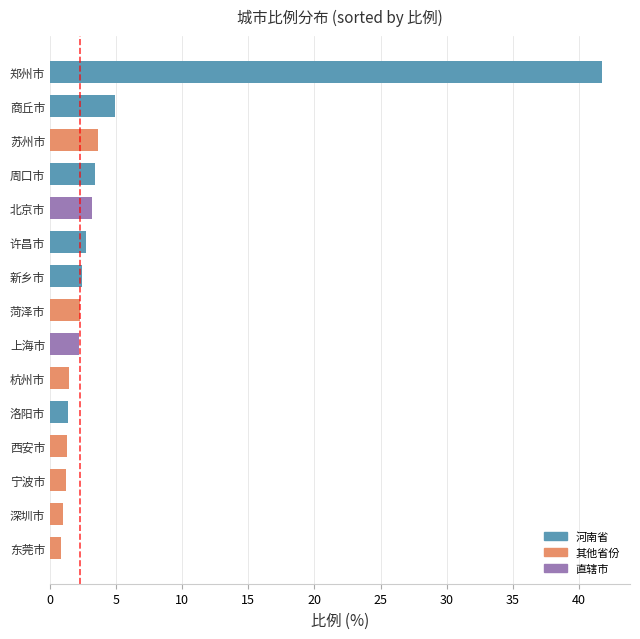

The chart shows a value of 3.6 at 苏州市. True or false?

True